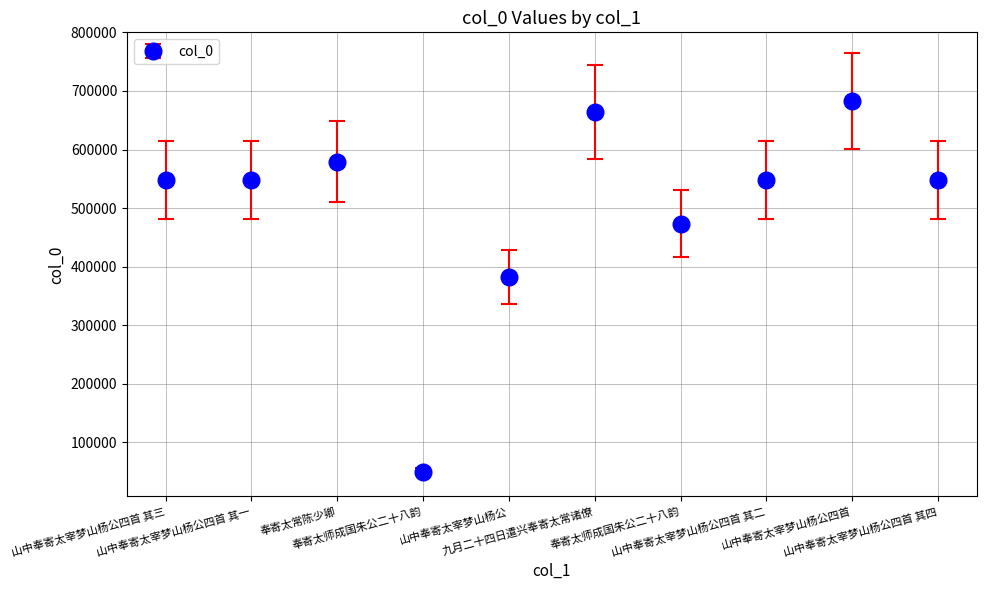

Which category has the highest value across all series?

山中奉寄太宰梦山杨公四首